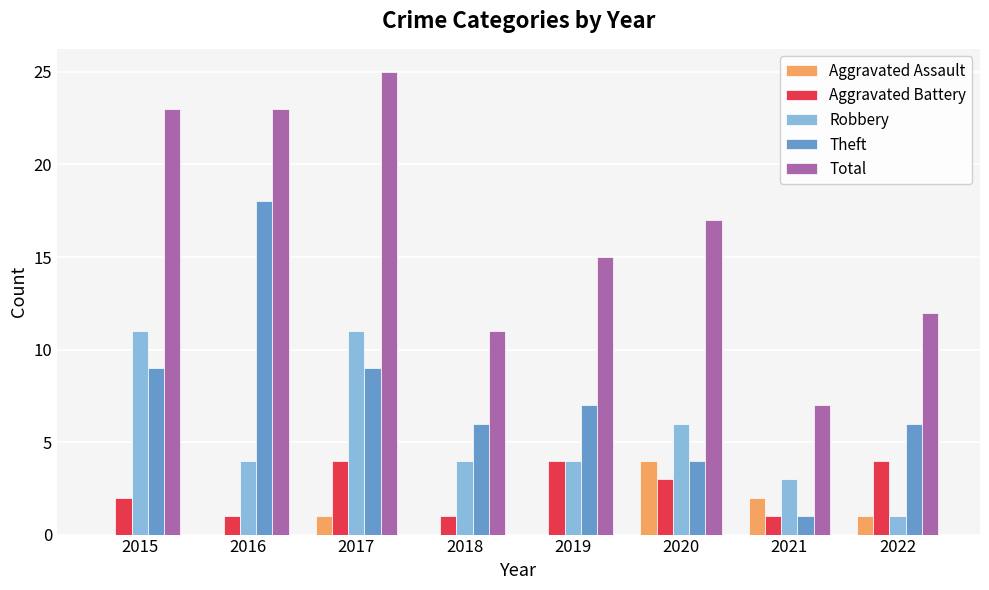

Is the value of Total at 2020 greater than the value of Aggravated Battery at 2016?

Yes